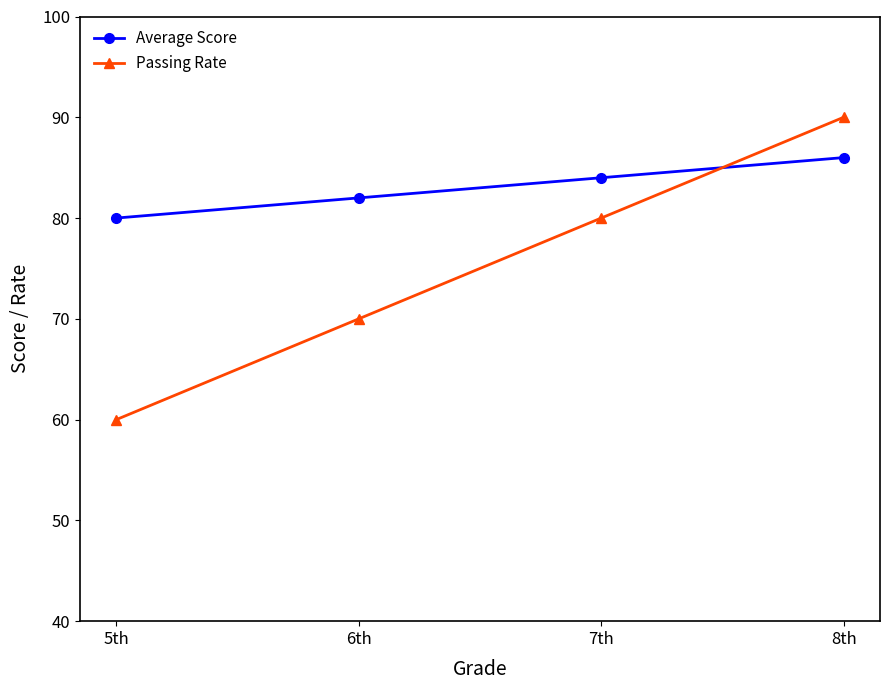

Reading left to right, what are all the values shown in this chart?

Average Score: 5th=80	6th=82	7th=84	8th=86
Passing Rate: 5th=60	6th=70	7th=80	8th=90